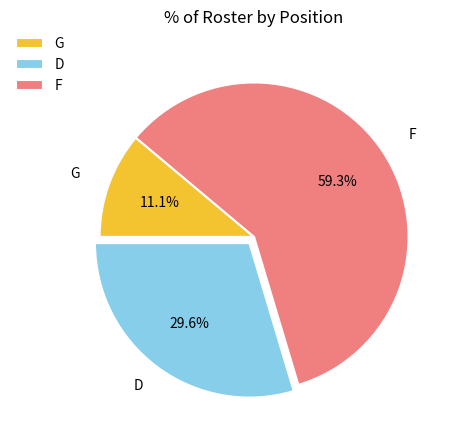

Rank the categories by value from lowest to highest.

G, D, F